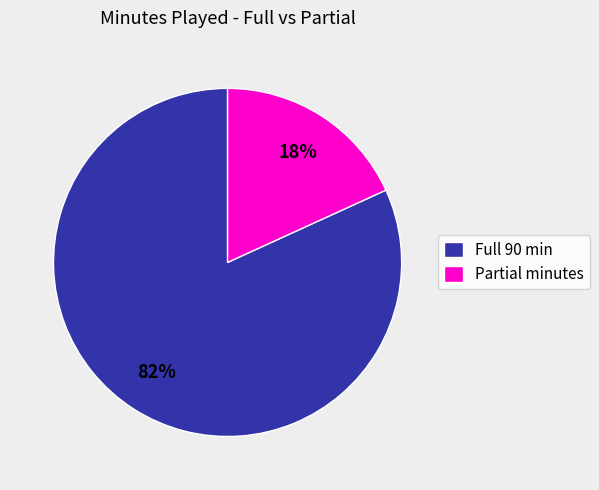

Which category has the smallest portion of the pie?

Partial minutes